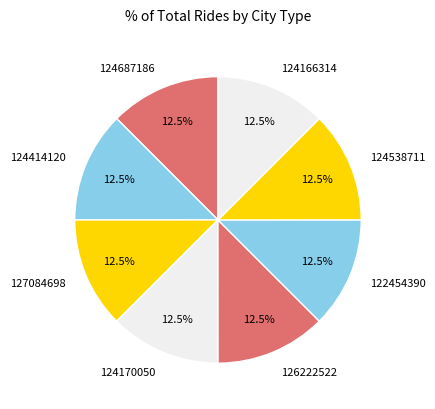

What is the ratio of the value at 126222522 to the value at 127084698?

1.0